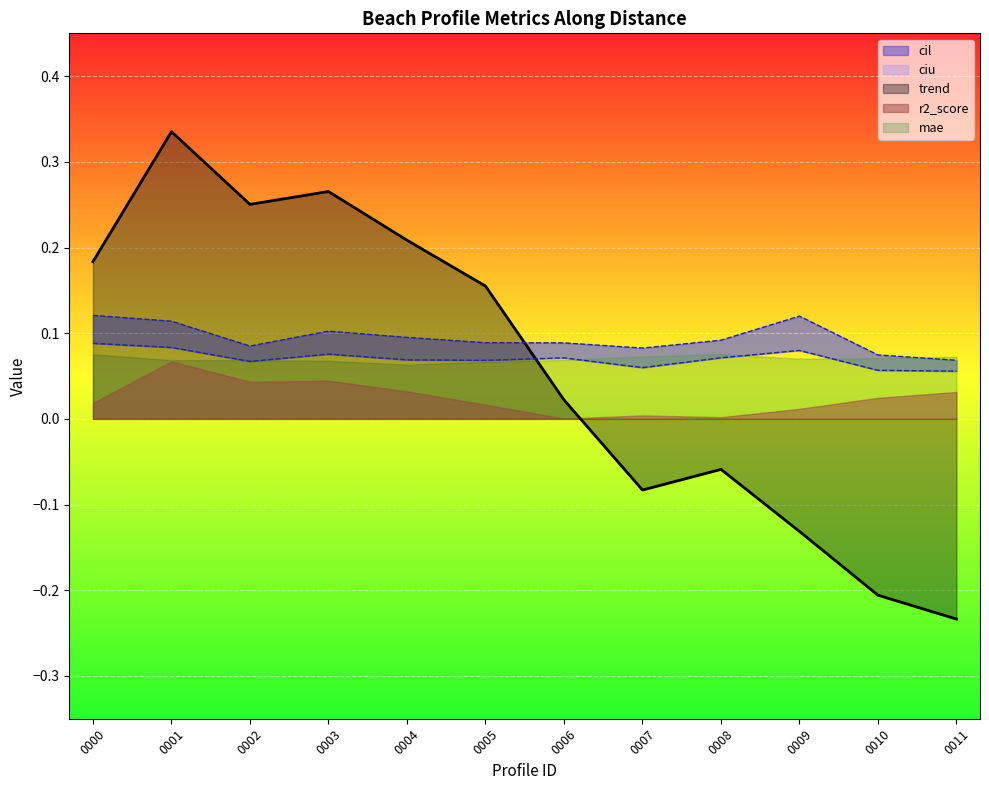

True or false: trend has a value of 0.6 at 0001.

False